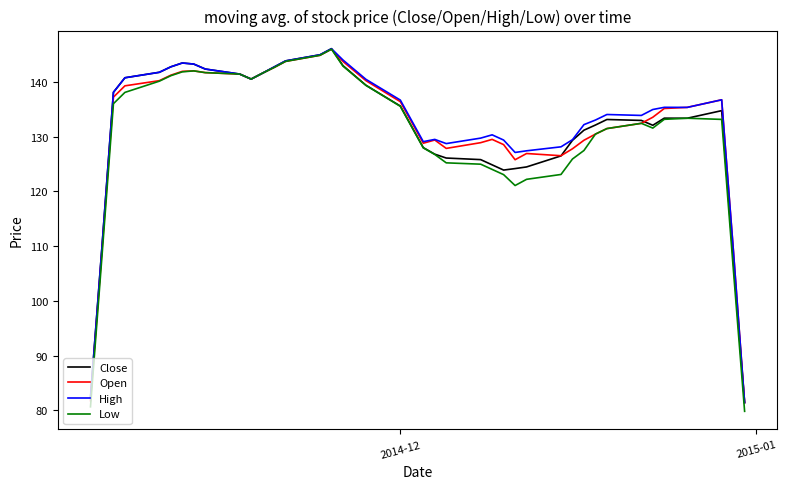

Count the number of categories in the chart.

40